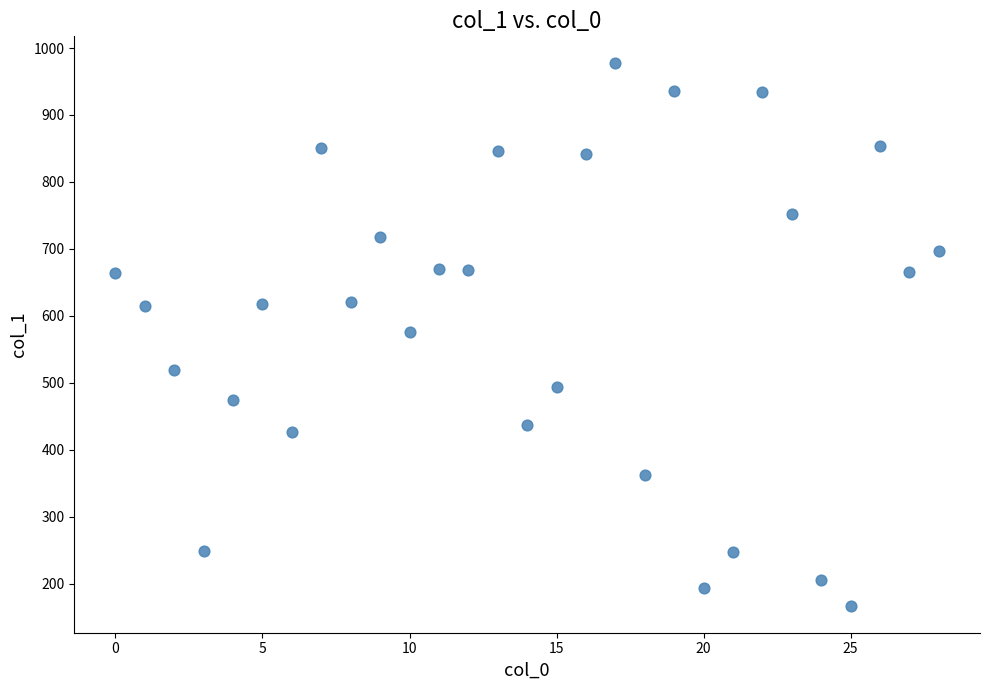

What is the range of Y values (max minus min)?

810